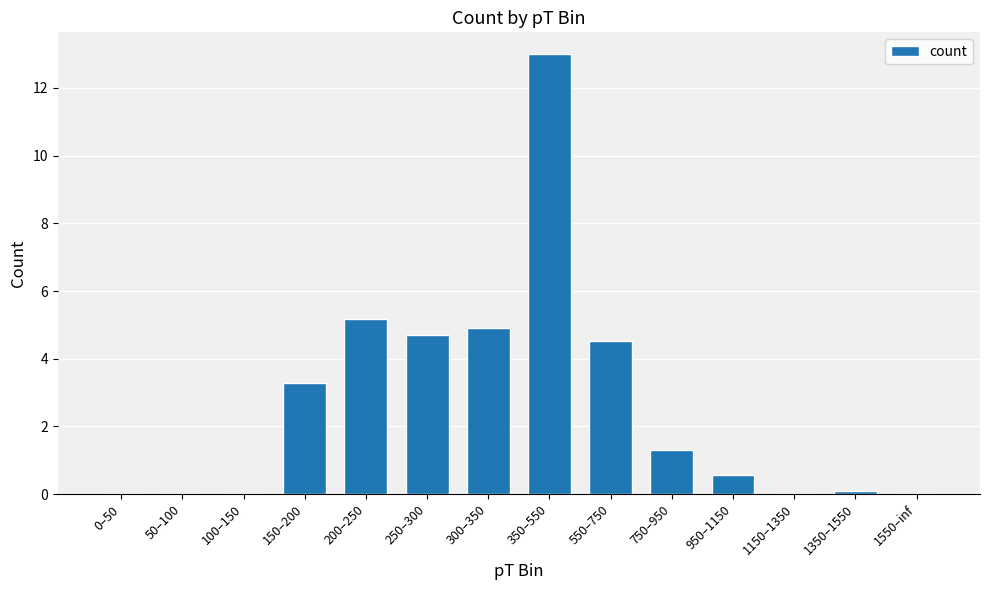

Count the number of data series in this chart.

1